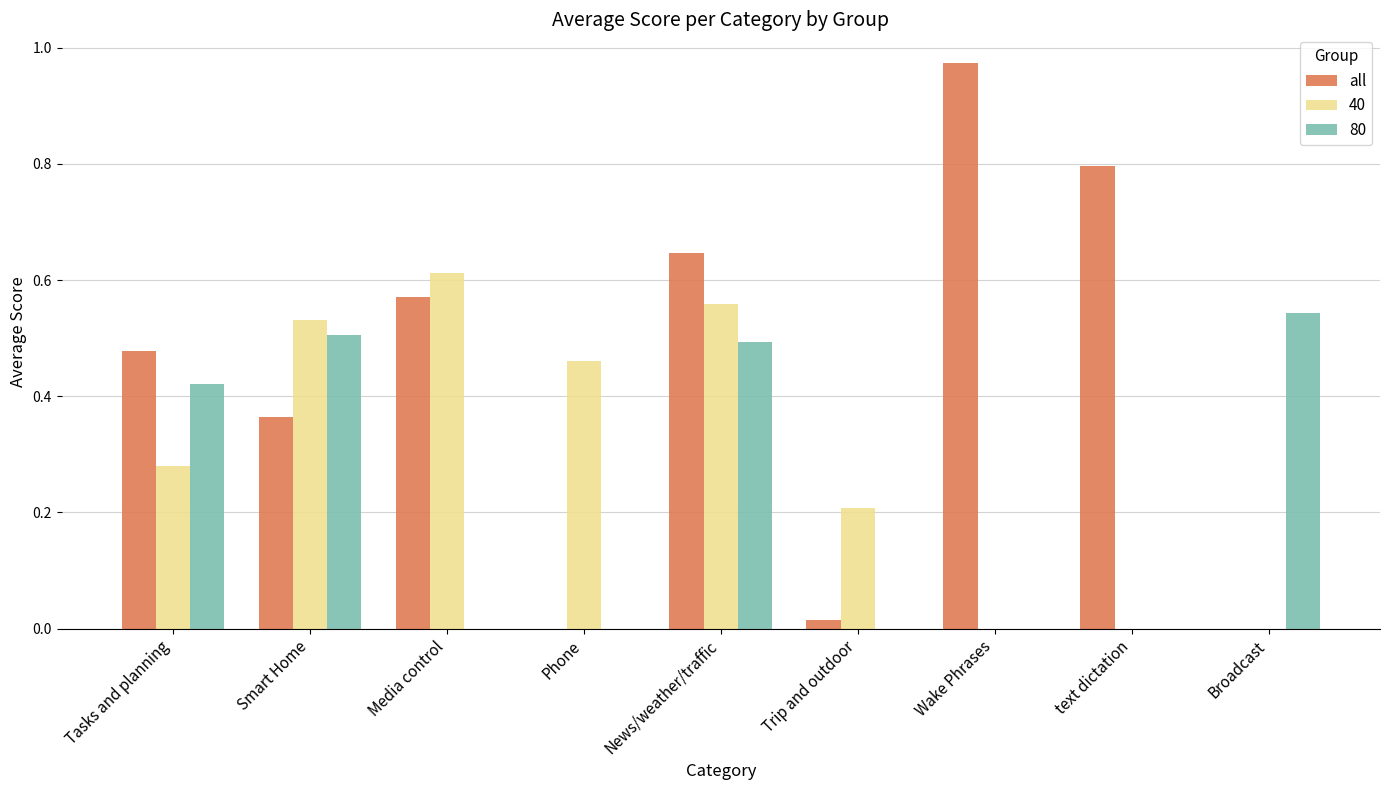

What is the total value across all series at News/weather/traffic?

1.7